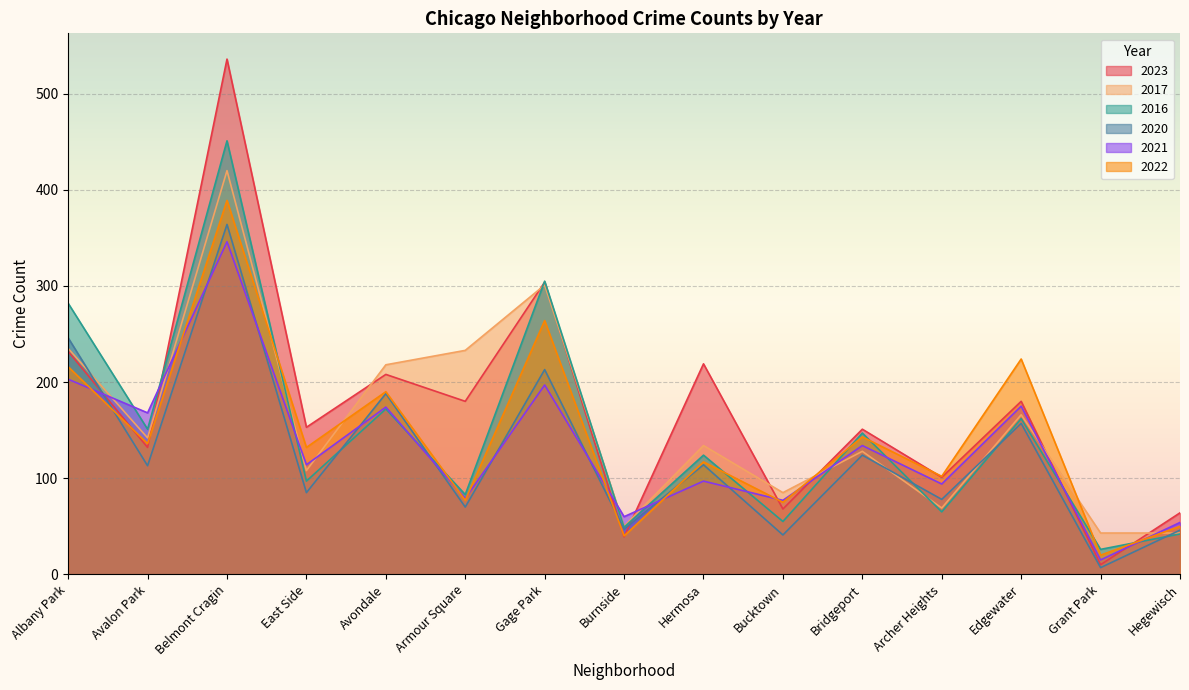

In 2020, how many points are higher than both neighbors (excluding endpoints)?

6